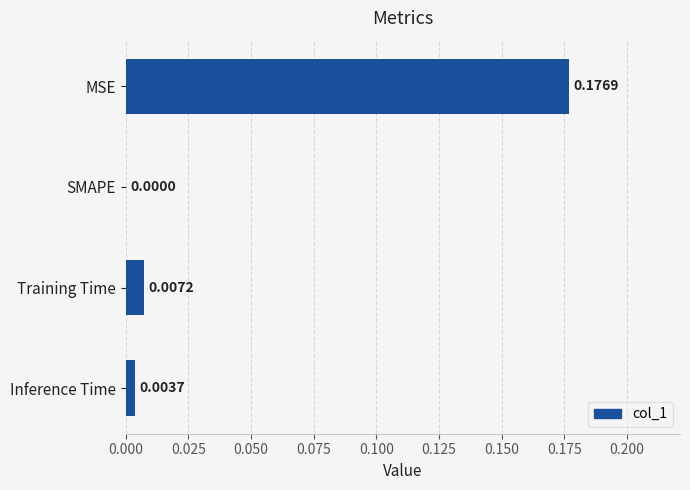

How many categories are shown in the chart?

4